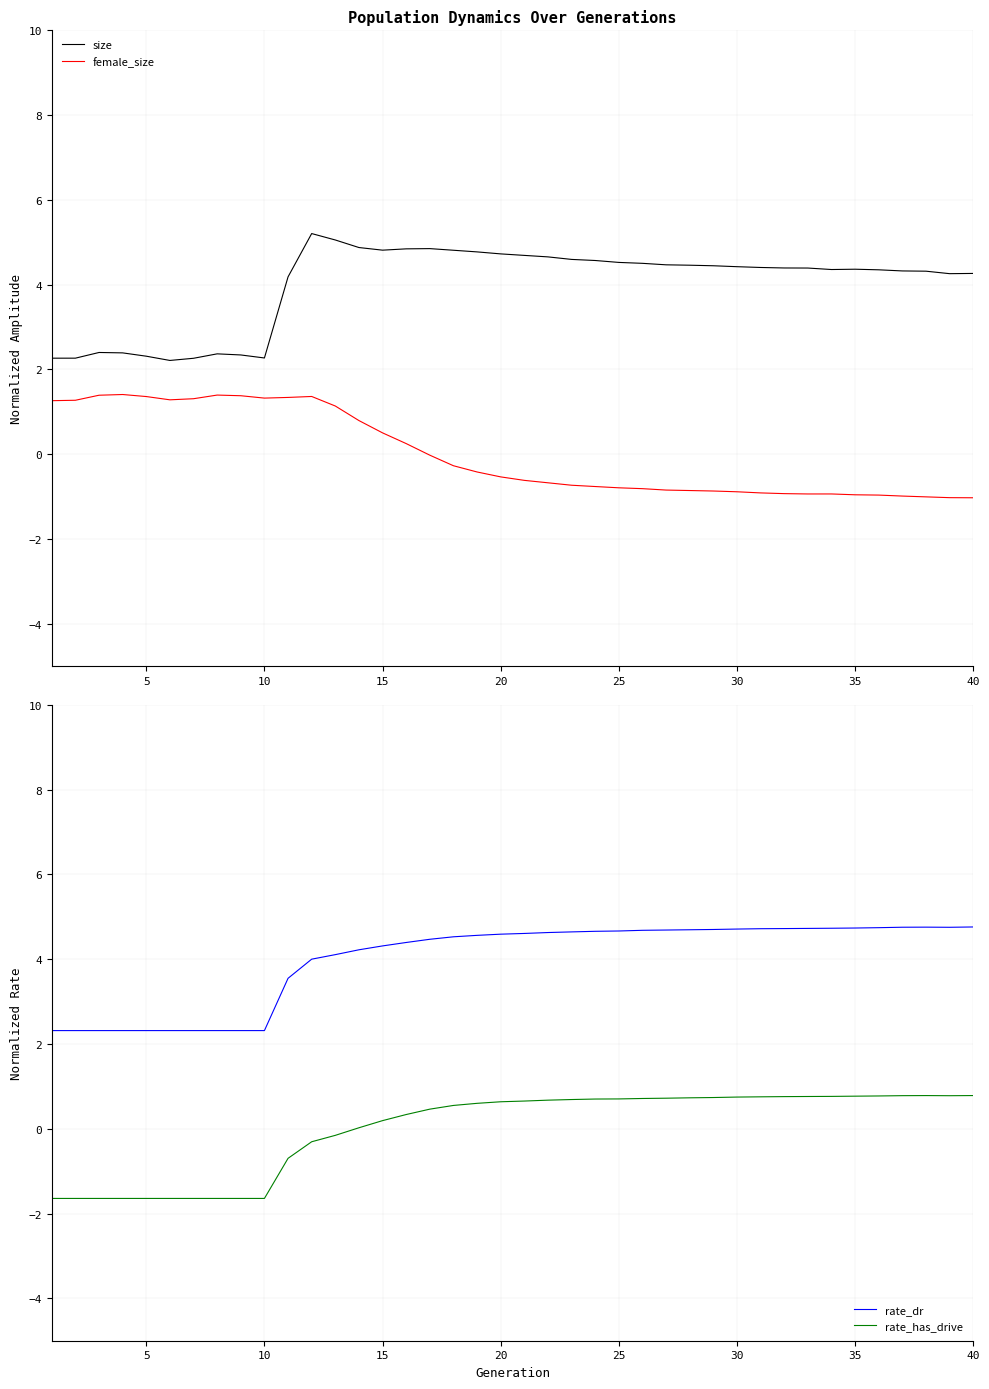

Is it true that size equals 2.3 at 10?

True